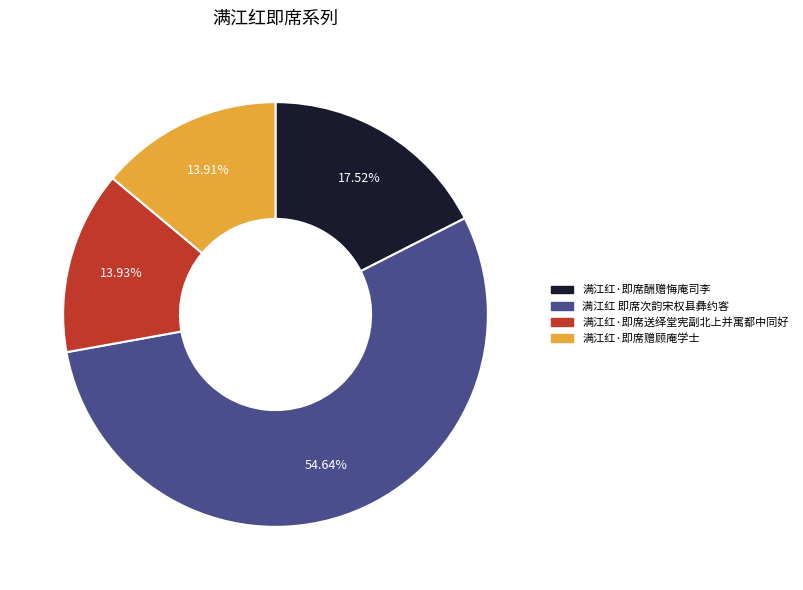

To the nearest percent, what is the combined percentage of 满江红·即席送绎堂宪副北上并寓都中同好 and 满江红·即席酬赠悔庵司李?

31%